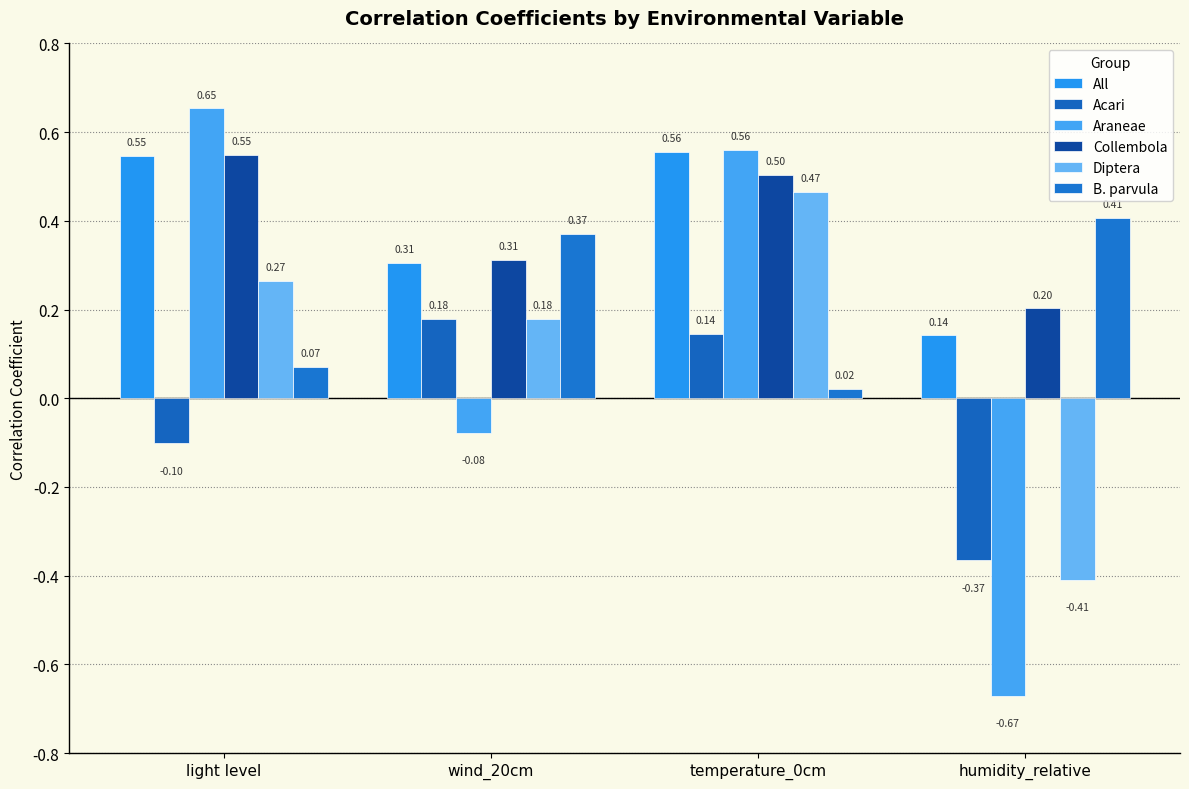

How many categories are shown in the chart?

4